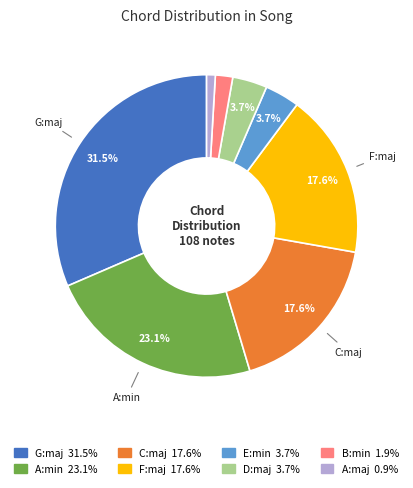

Is there a majority slice in this chart?

No